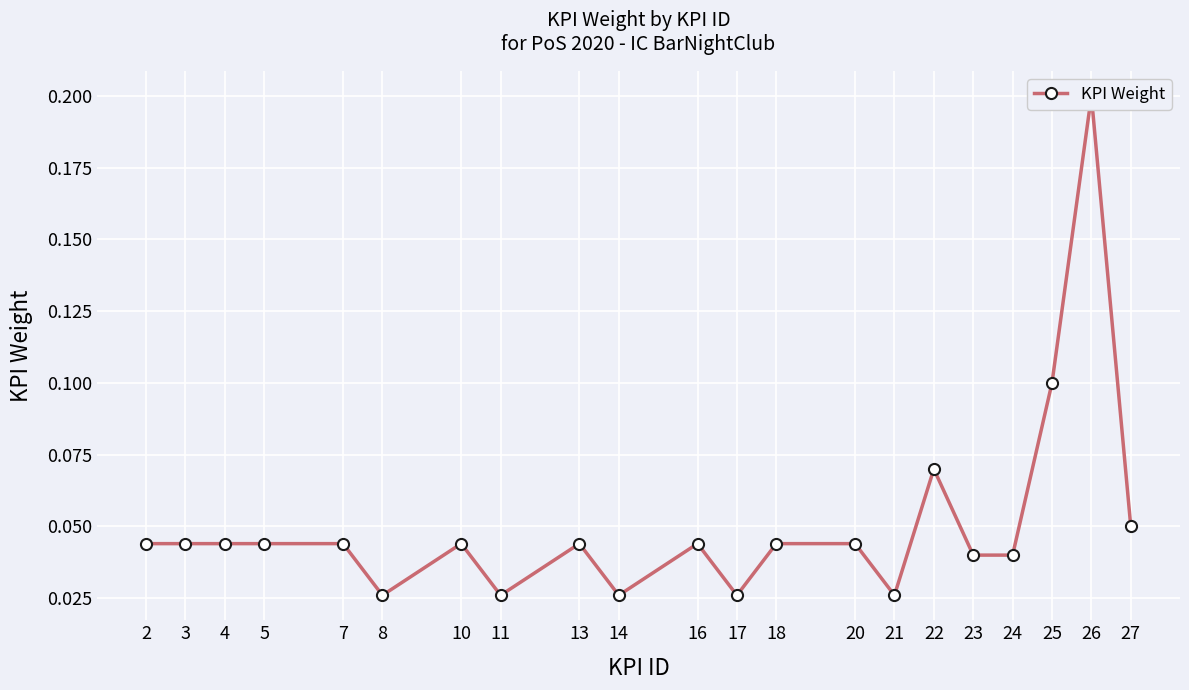

The value at 4 is 0.0. True or false?

True